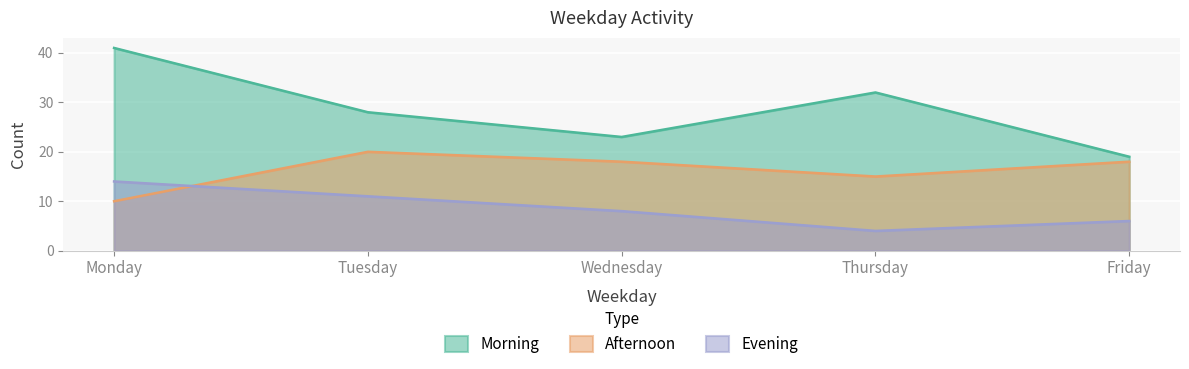

Which category has the lowest value in the Evening series?

Thursday